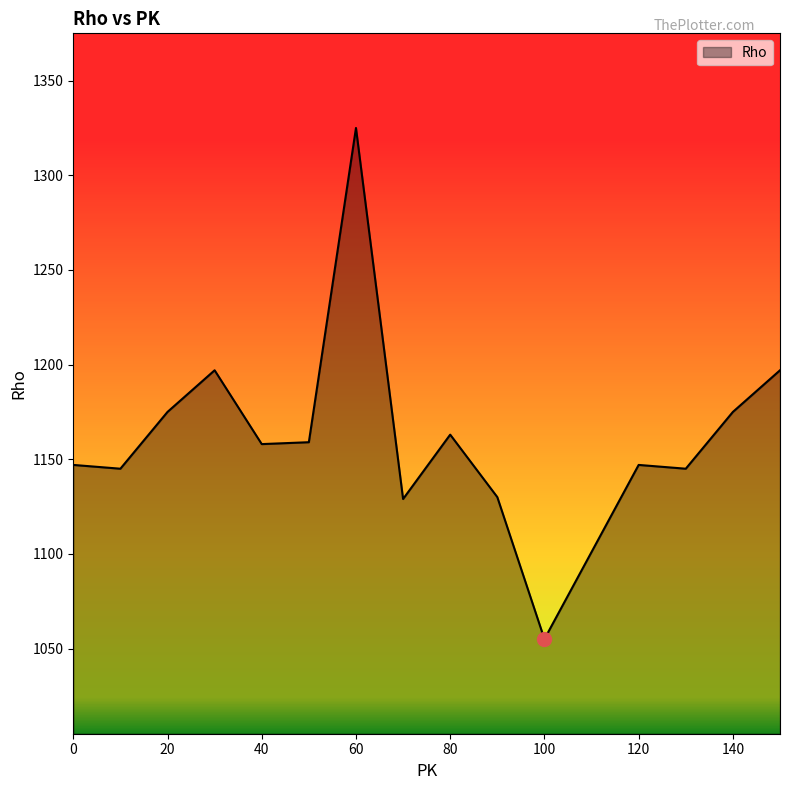

What is the smallest value displayed?

1055